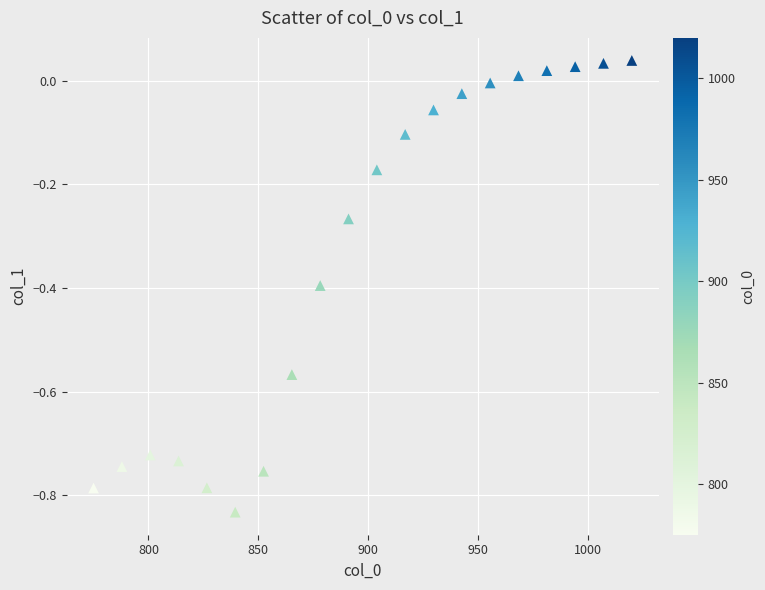

What is the range of Y values (max minus min)?

0.9